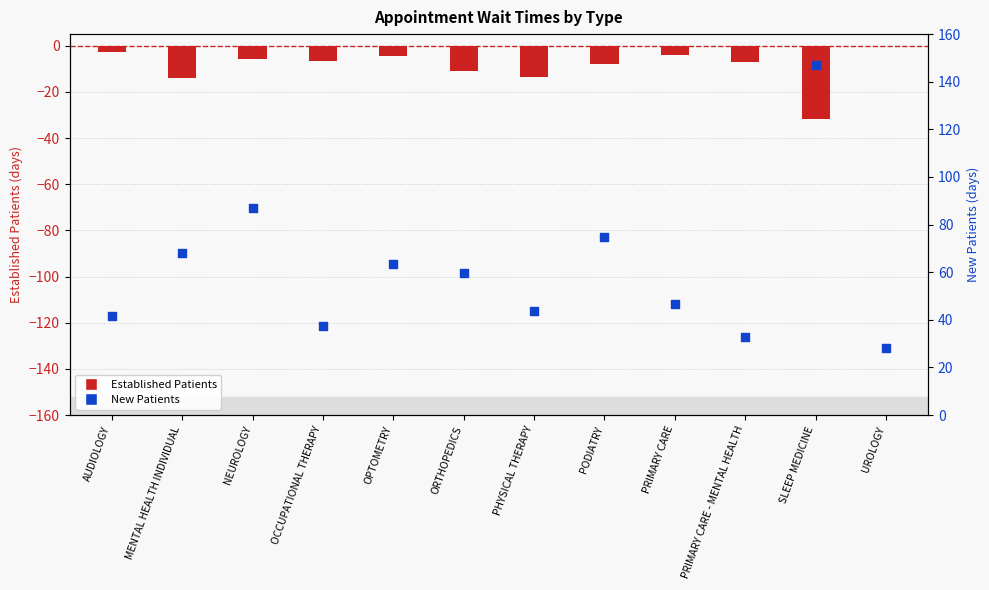

What is the total value across all series at AUDIOLOGY?

39.1